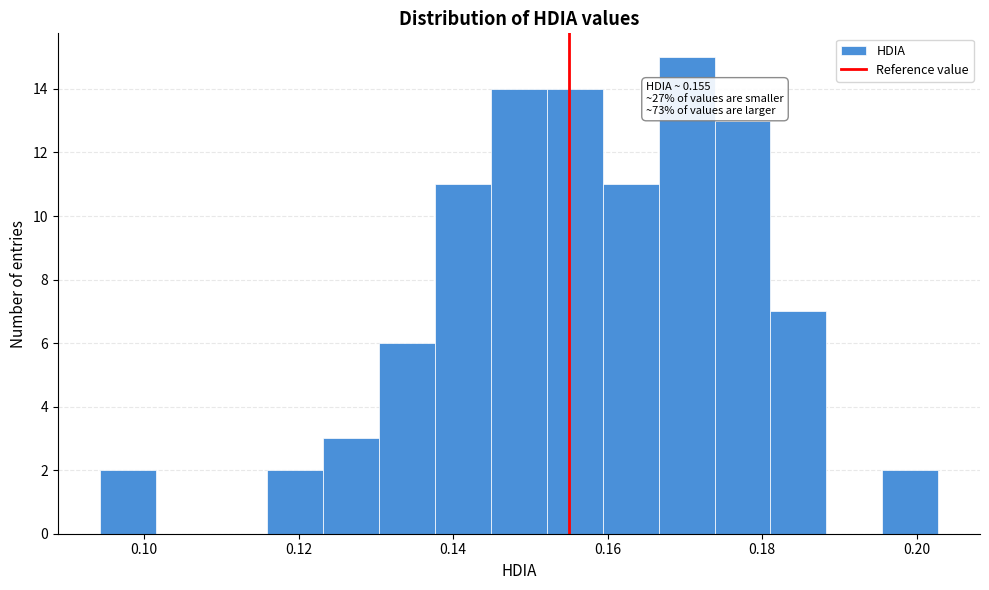

Around what value on the x-axis is the tallest bar? Give the approximate position of its centre, as read against the axis.

0.170